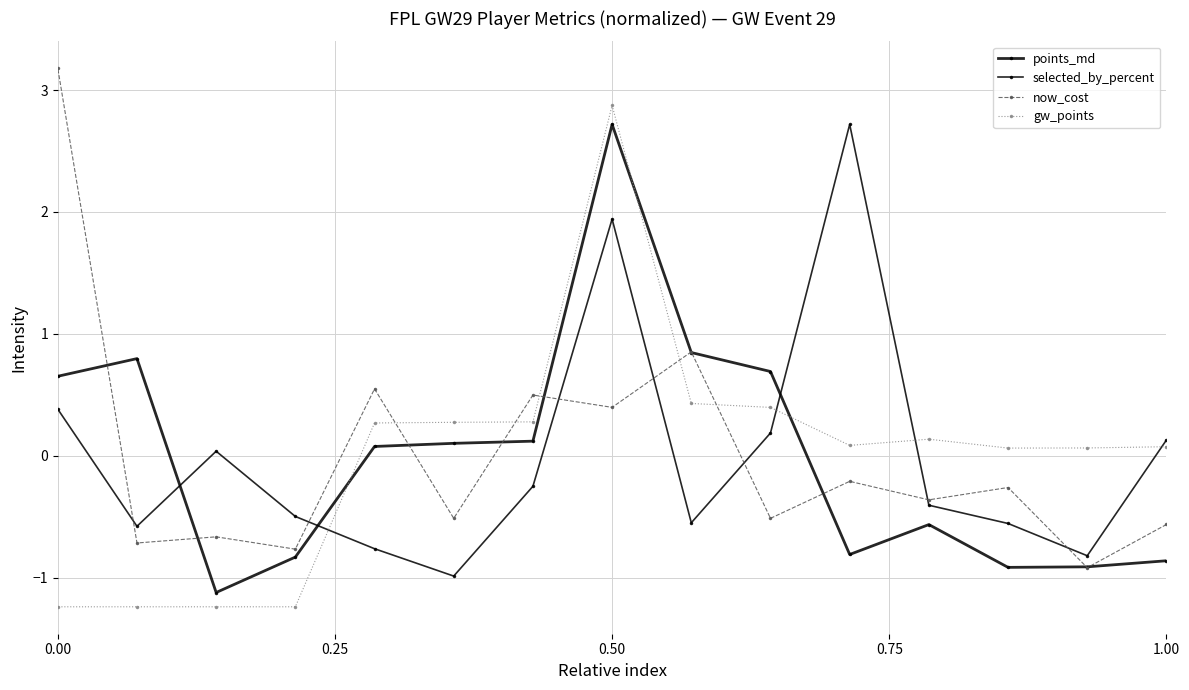

True or false: gw_points has more than 2 interior local peaks.

False